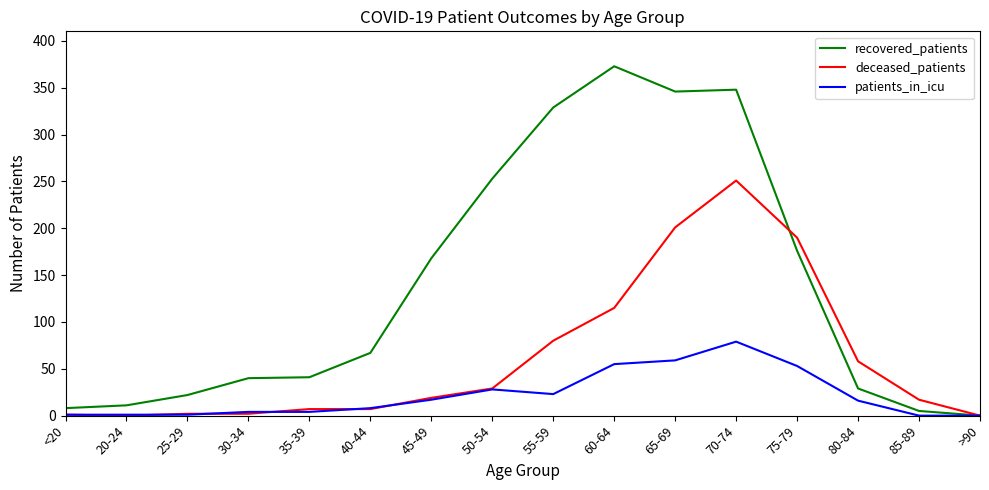

Is the value of patients_in_icu at <20 greater than the value of deceased_patients at 50-54?

No